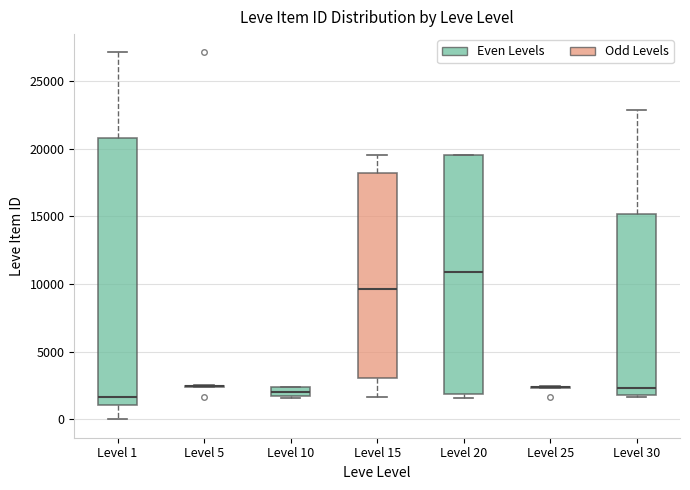

Where is the lower edge of the box for Level 15 on the y-axis? The values are not printed on the chart, so give them approximately, as read against the axis.

3000